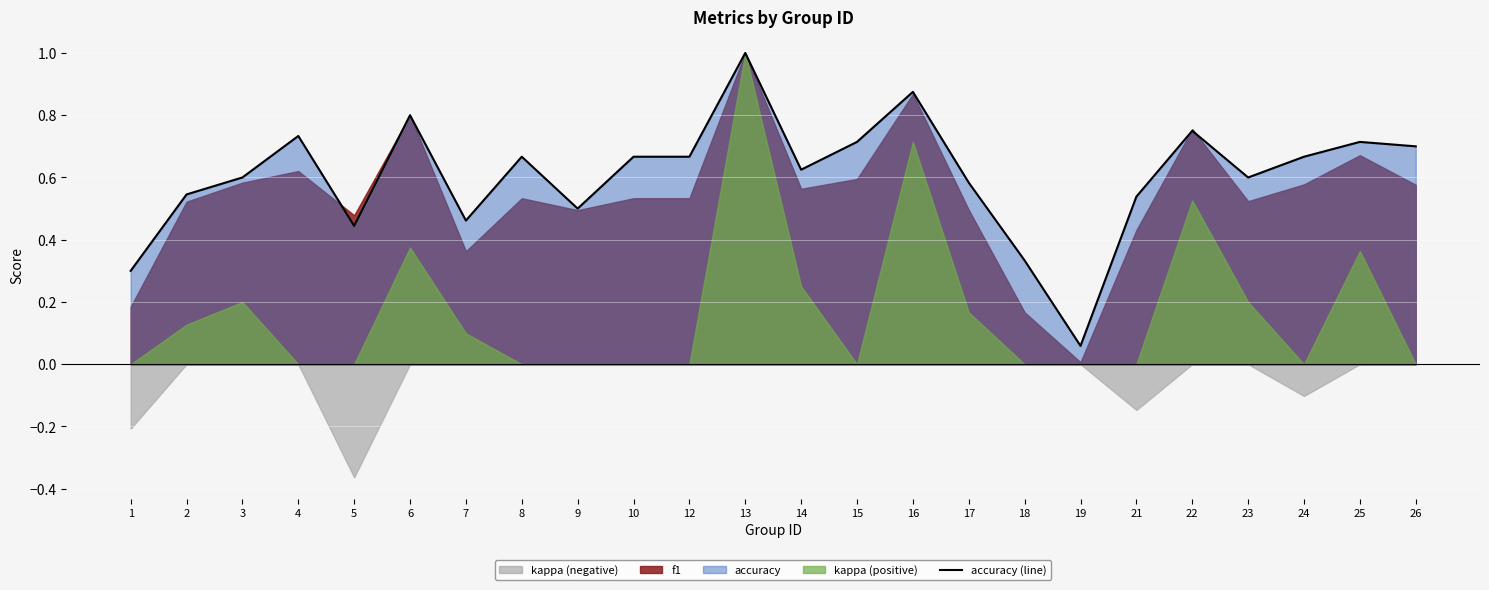

Which label corresponds to the largest value in the chart?

13